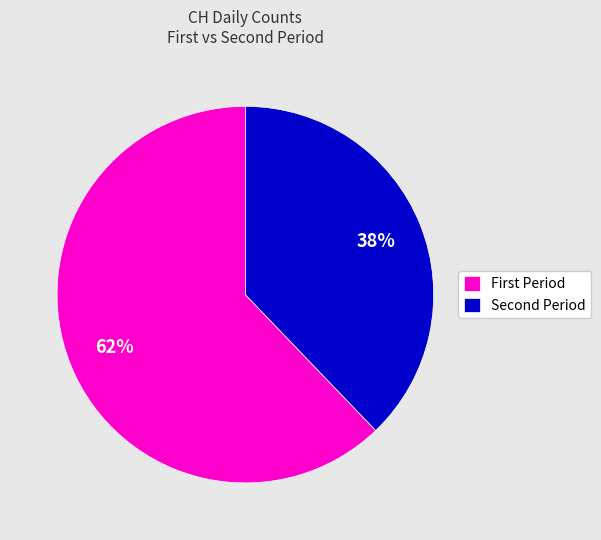

How many slices are in this pie chart?

2